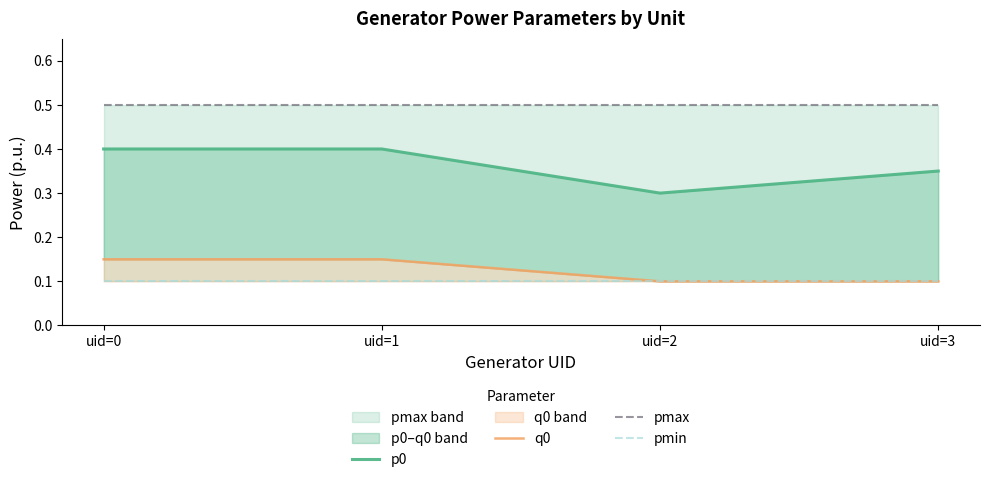

The pmin series shows 0.1 at uid=0. True or false?

True